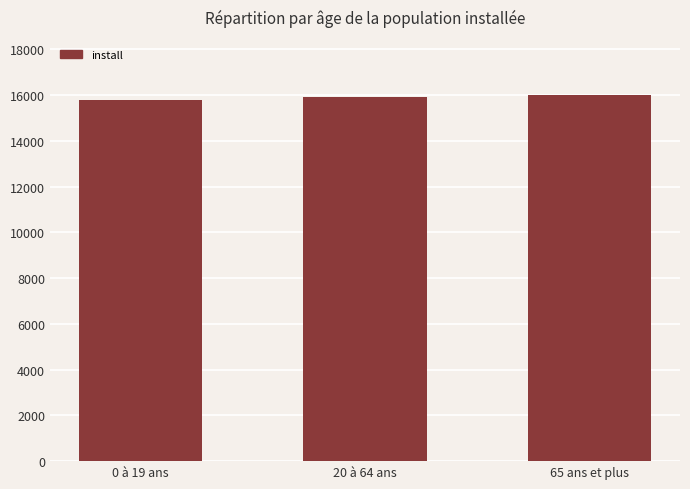

What is the maximum value shown in the chart?

16020